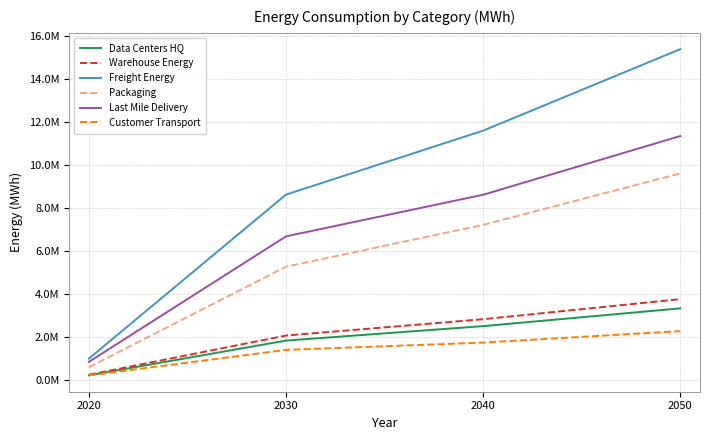

What is the difference between the Last Mile Delivery values at 2050 and 2020?

10516637.5